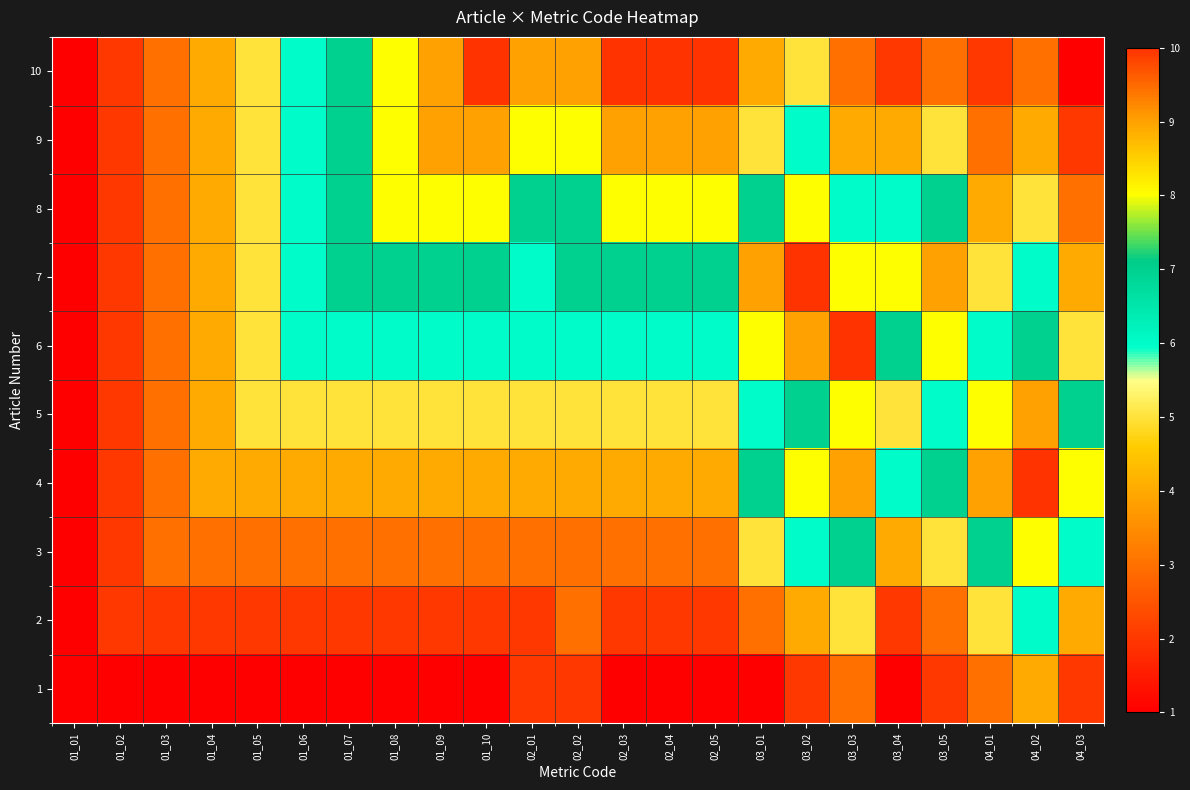

Rank the series at 01_04 from highest to lowest value.

4, 5, 6, 7, 8, 9, 10, 3, 2, 1